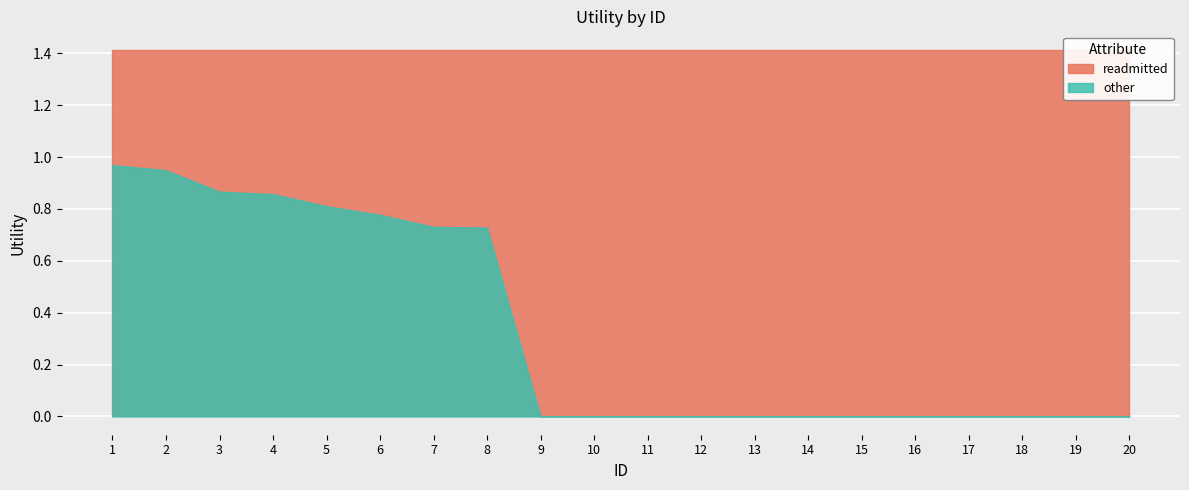

What is the value of the readmitted point at the 8th from the left?

1.4